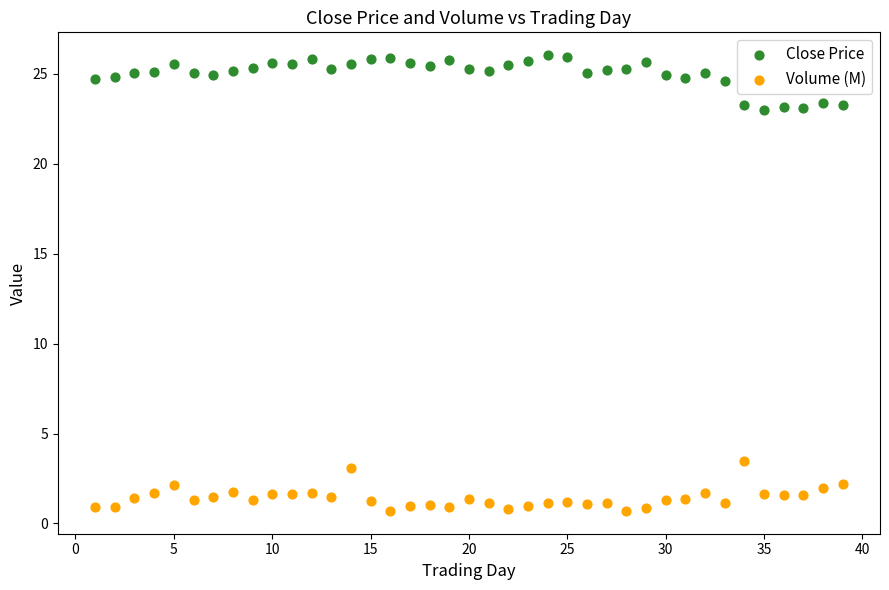

Which series reaches the minimum Y coordinate?

Volume (M)